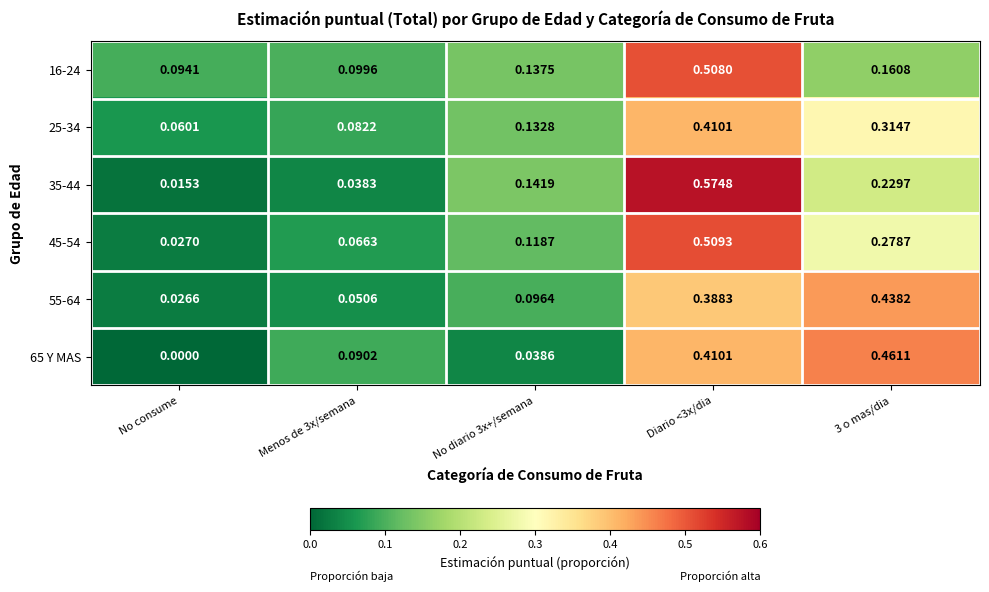

Which category has the lowest value in the 35-44 series?

No consume